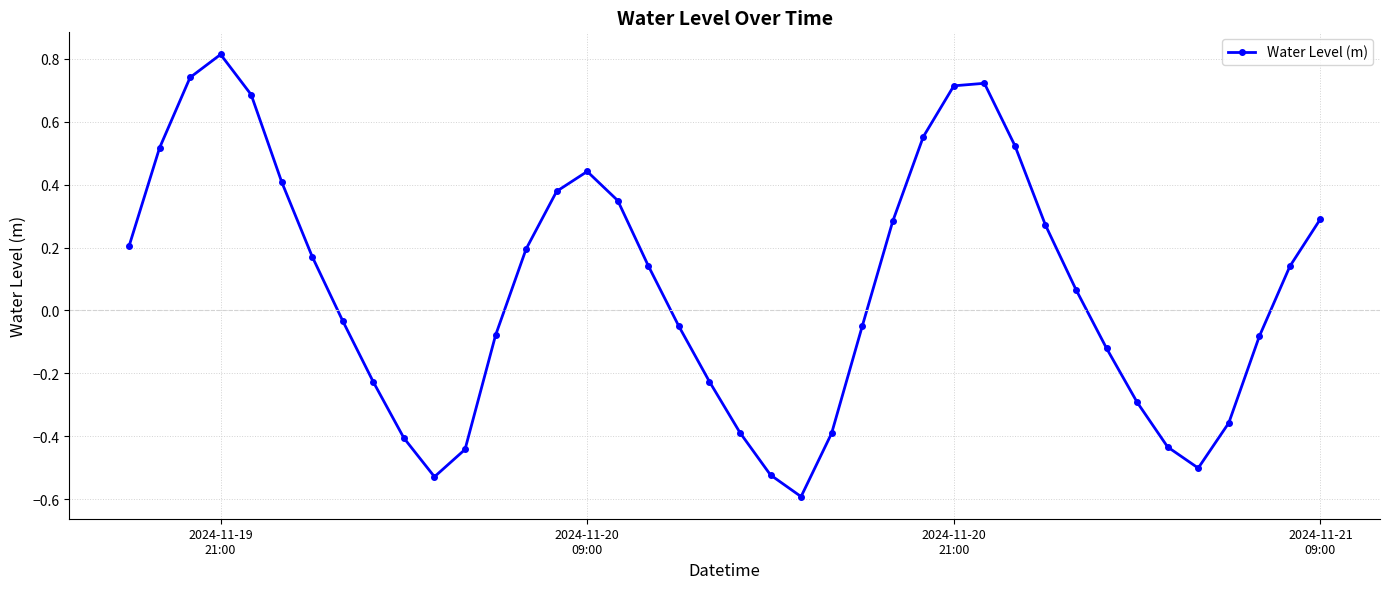

Is this an area chart (filled region under the line)?

No